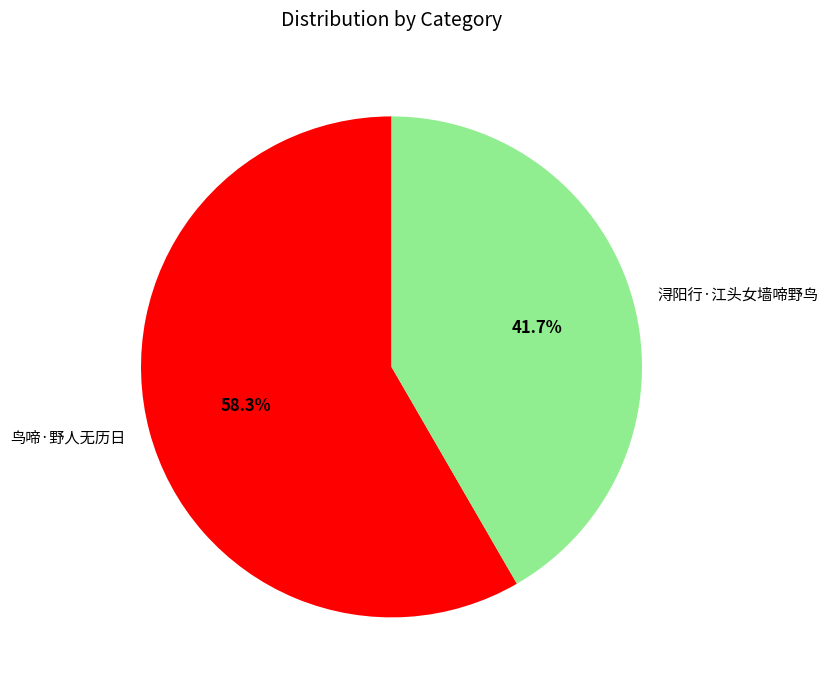

True or false: 浔阳行·江头女墙啼野鸟 accounts for 35% of the total.

False